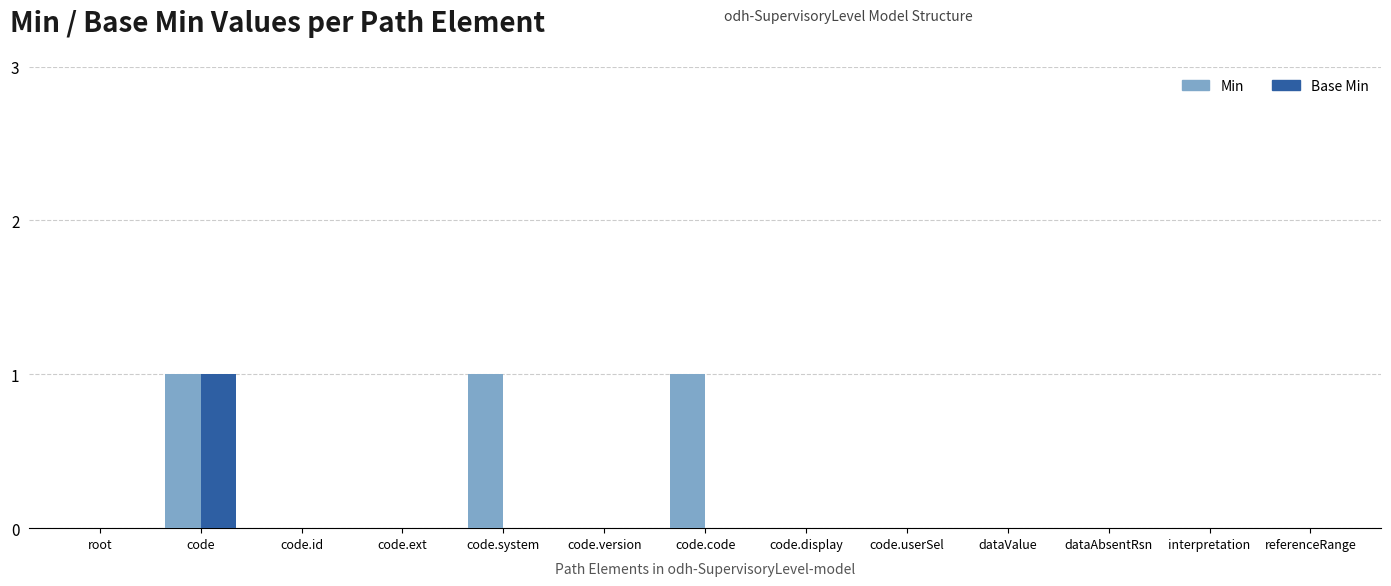

Between code.code and interpretation, which series saw the biggest shift?

Min